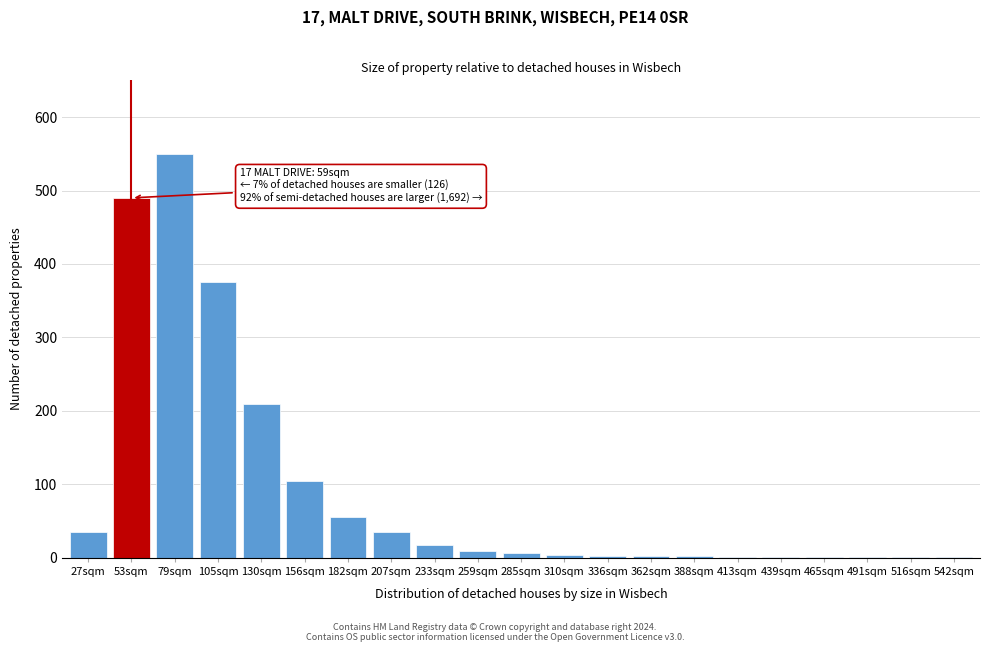

Where is the data nearest to the value 275?

130sqm